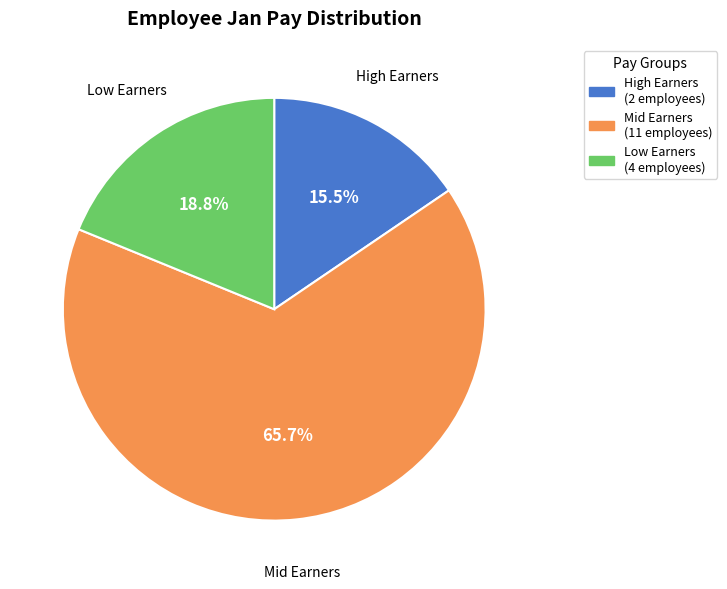

Is there any slice that represents more than half of the pie?

Yes